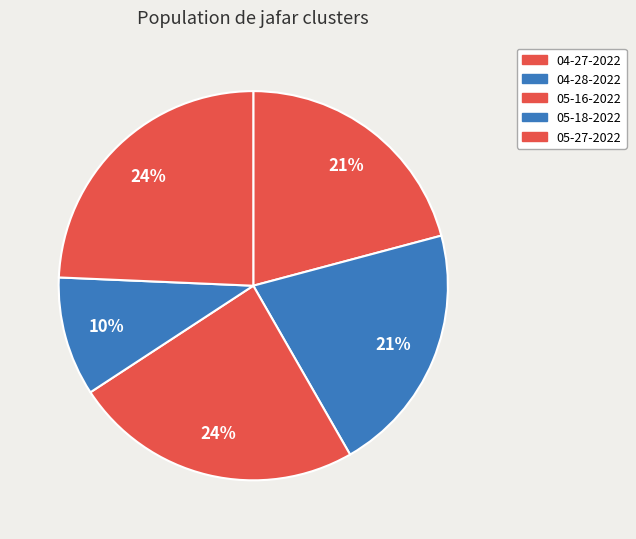

How many segments does this pie chart have?

5